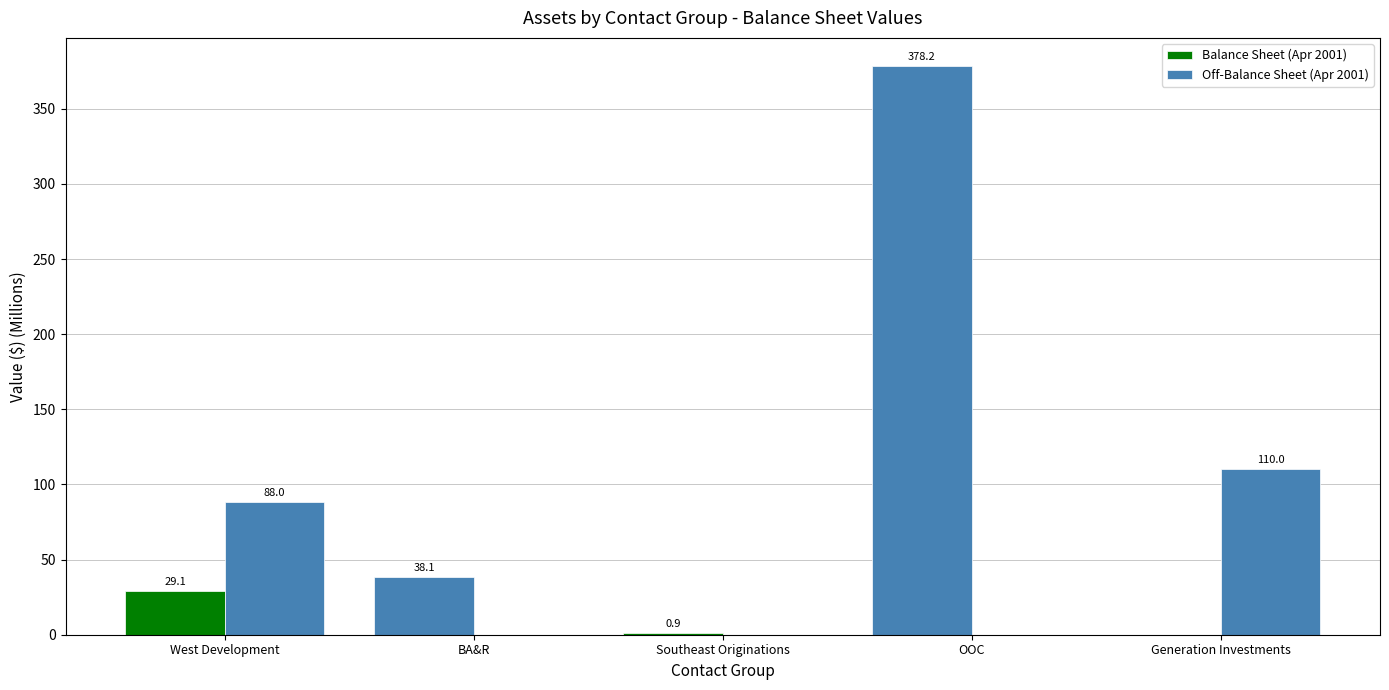

How many data points in Off-Balance Sheet (Apr 2001) are above 0?

2